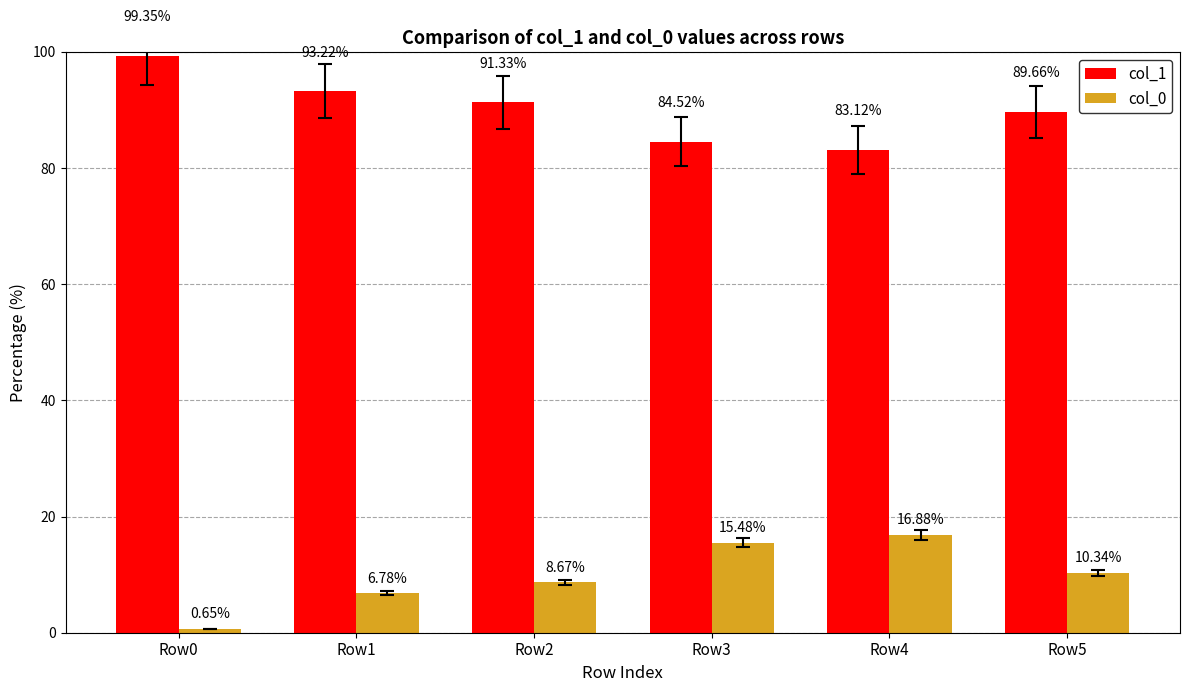

What is the spread (max minus min) of values at Row5?

79.3